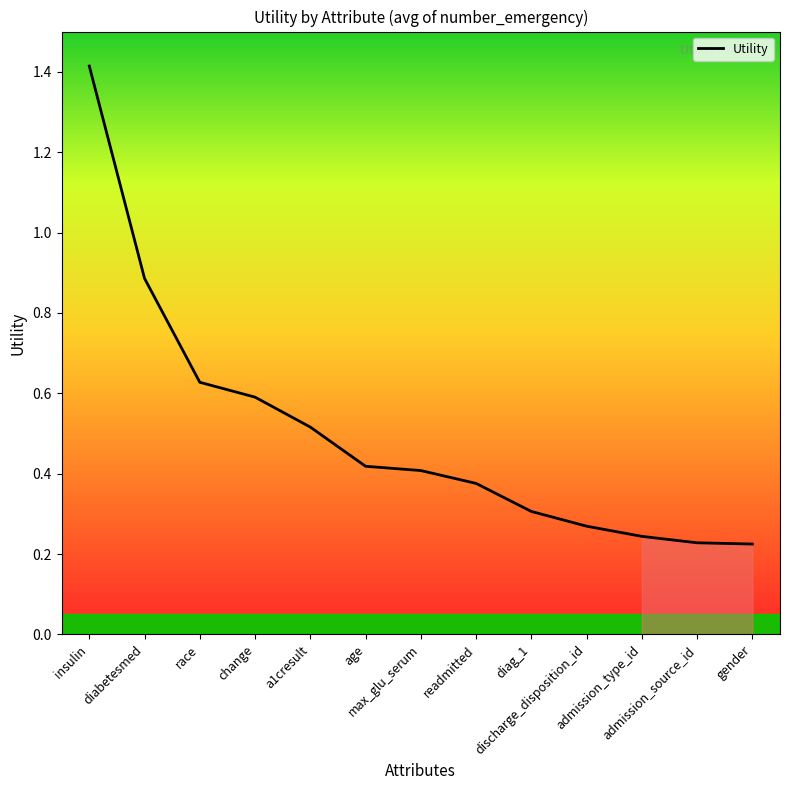

What is the maximum value shown in the chart?

1.4